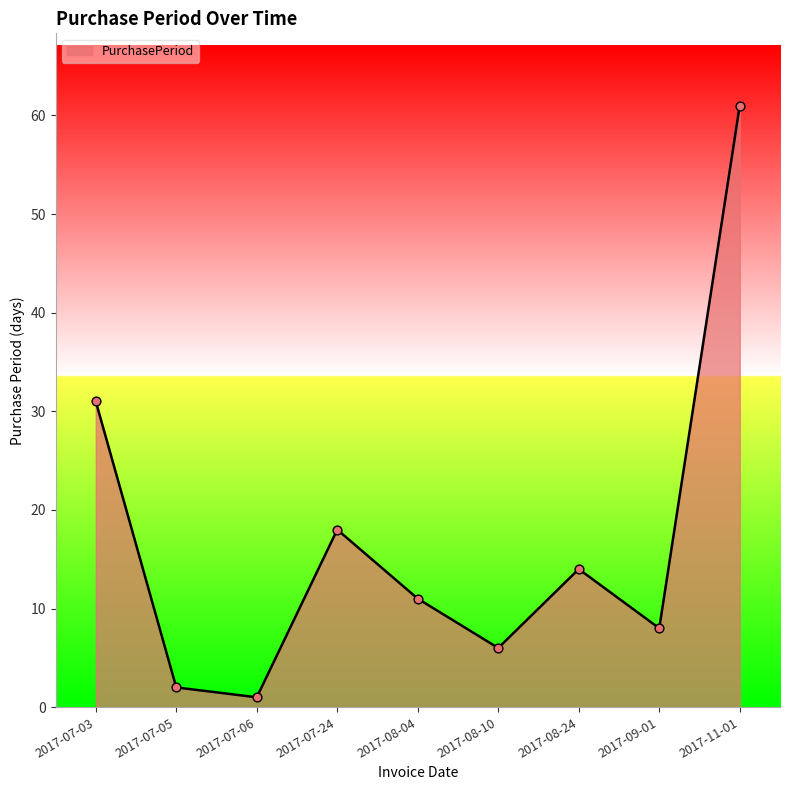

What is the change in value from 2017-07-24 to 2017-09-01?

-10